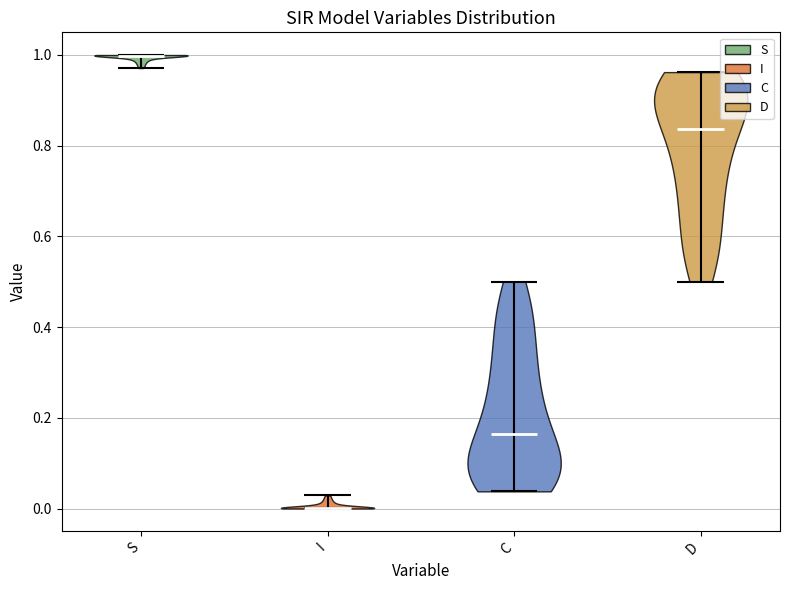

What is the highest point the violin for I reaches on the y-axis? The values are not printed on the chart, so give them approximately, as read against the axis.

0.02